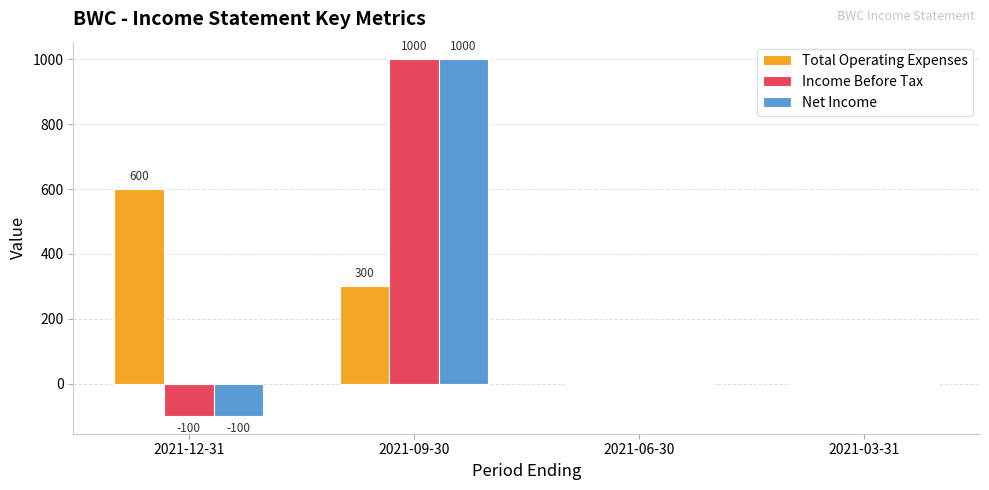

What is the sum of the Income Before Tax values at 2021-09-30 and 2021-12-31?

900